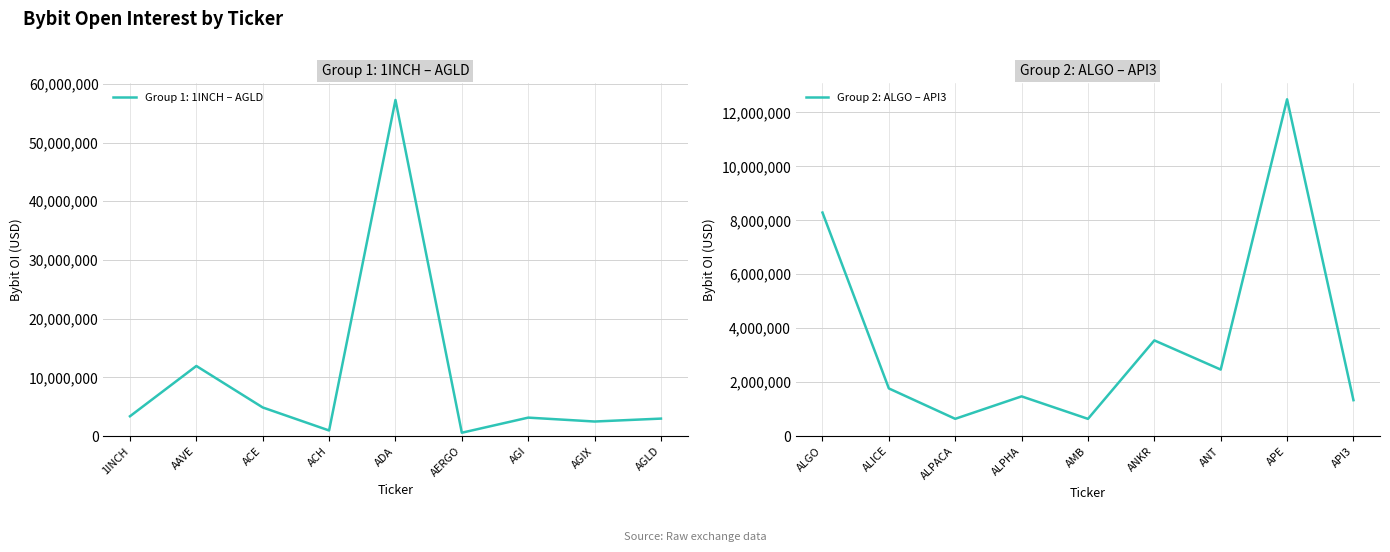

Where is Group 2: ALGO – API3 nearest to the value 6562528?

ALGO